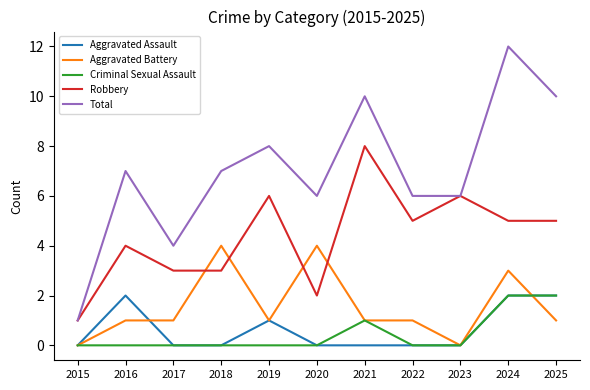

At which category does Total reach its first local valley?

2017